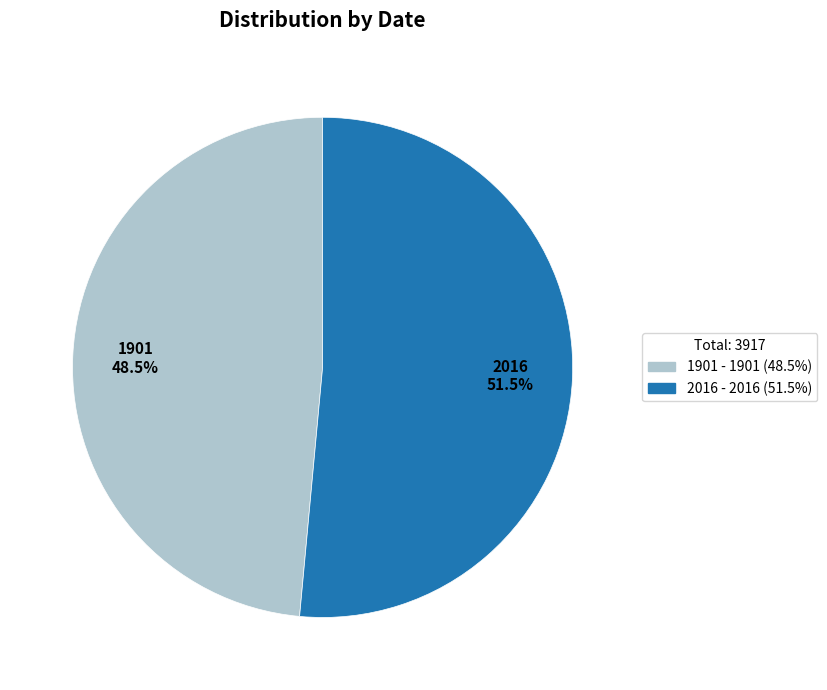

Between 2016 and 1901, which is larger?

2016